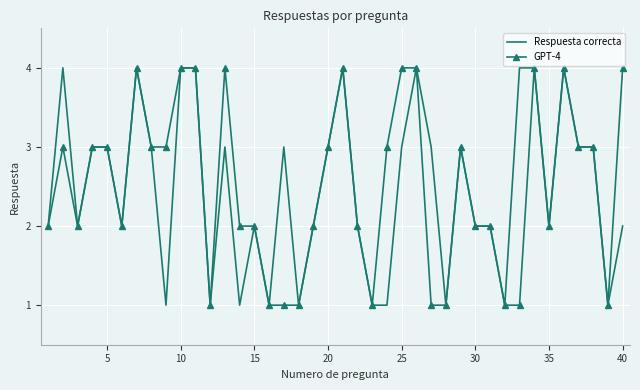

What is the highest value of the Respuesta correcta series?

4